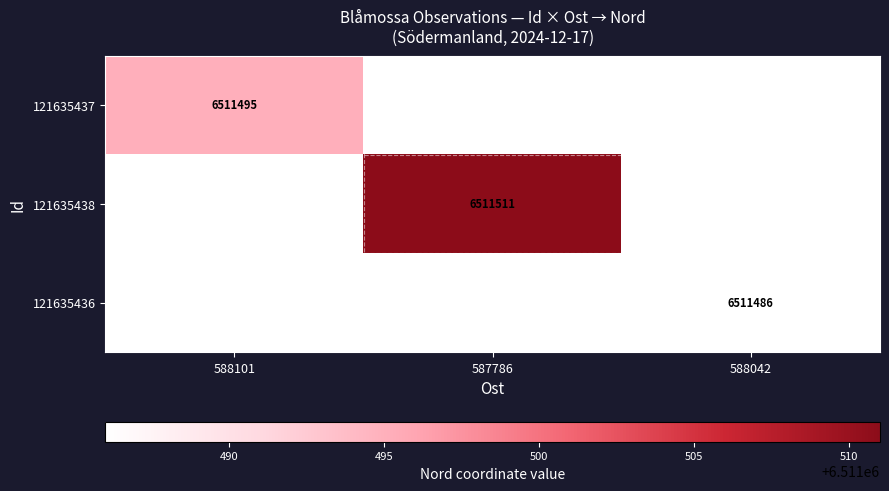

The 121635436 series shows 6511486 at 588042. True or false?

True